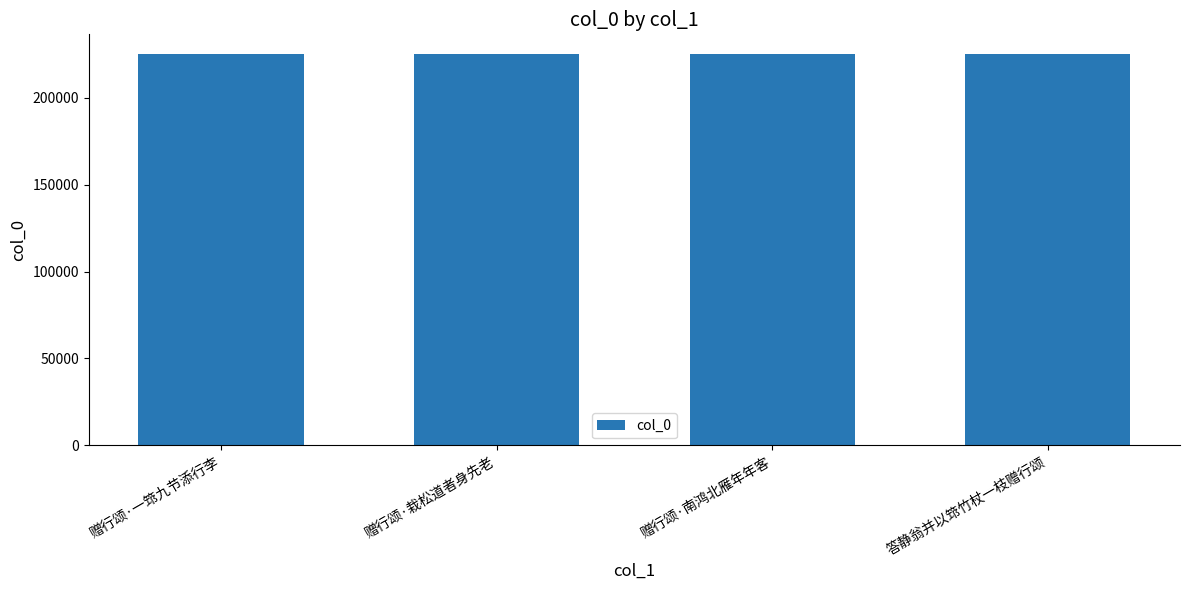

Approximately how many times larger is the value at 赠行颂·栽松道者身先老 compared to 赠行颂·一筇九节添行李?

1.0